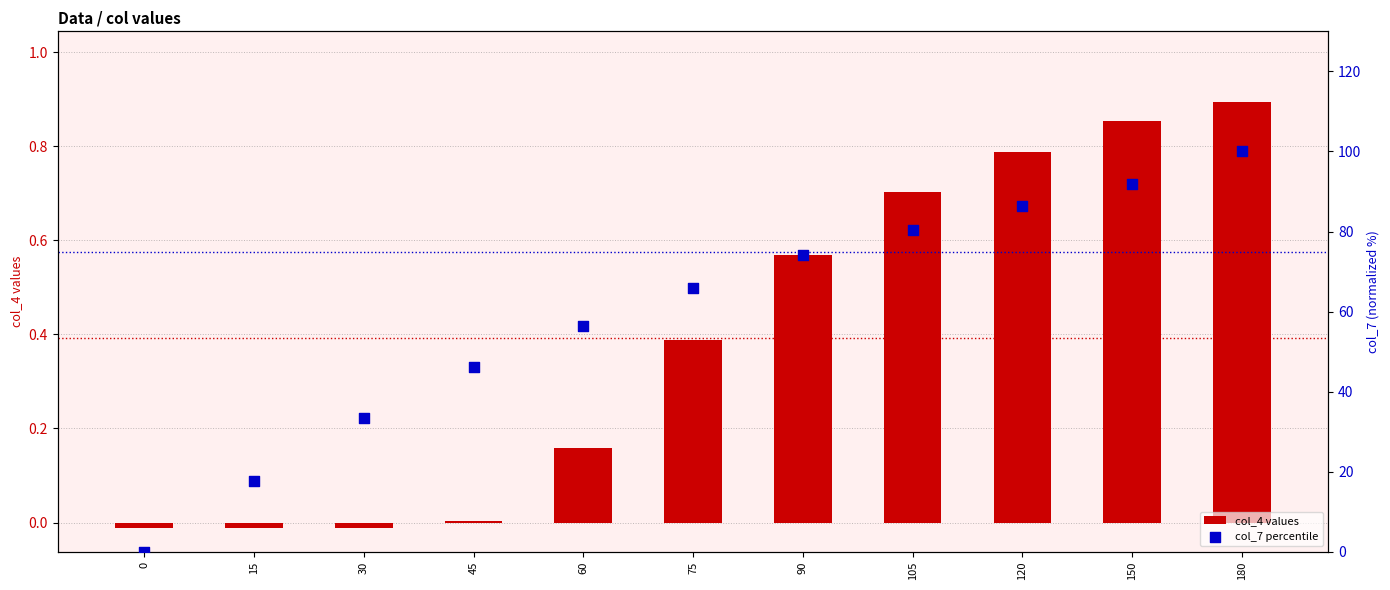

What are all the series names shown in the legend?

col_4 values, col_7 percentile